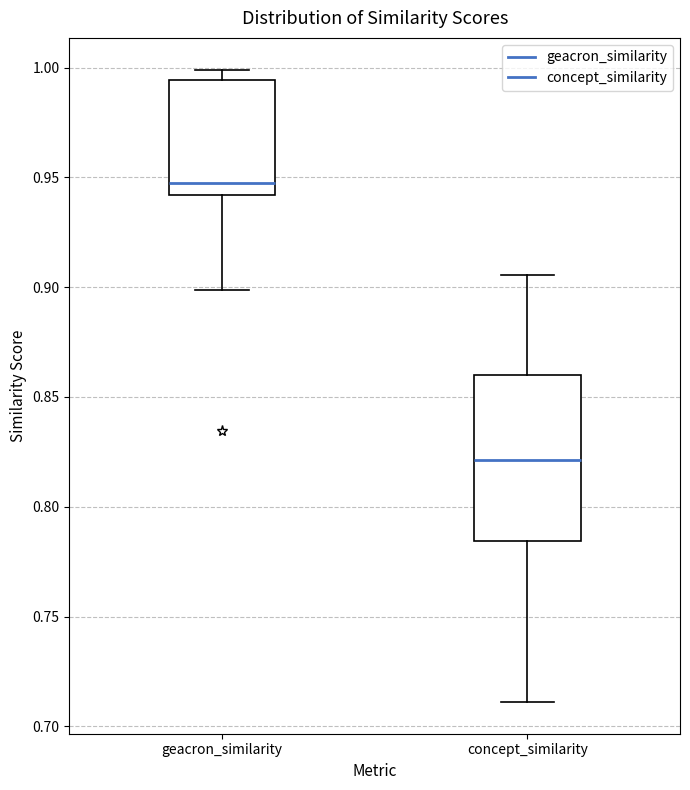

Reading left to right, transcribe this box plot: for each box, give where its median line is, the range the box spans, and where its two whiskers end, as read against the y-axis. The values are not printed on the chart, so give them approximately, as read against the axis.

geacron_similarity: median 0.950, box 0.940 to 0.995, whiskers 0.900 to 1.000
concept_similarity: median 0.820, box 0.785 to 0.860, whiskers 0.710 to 0.905